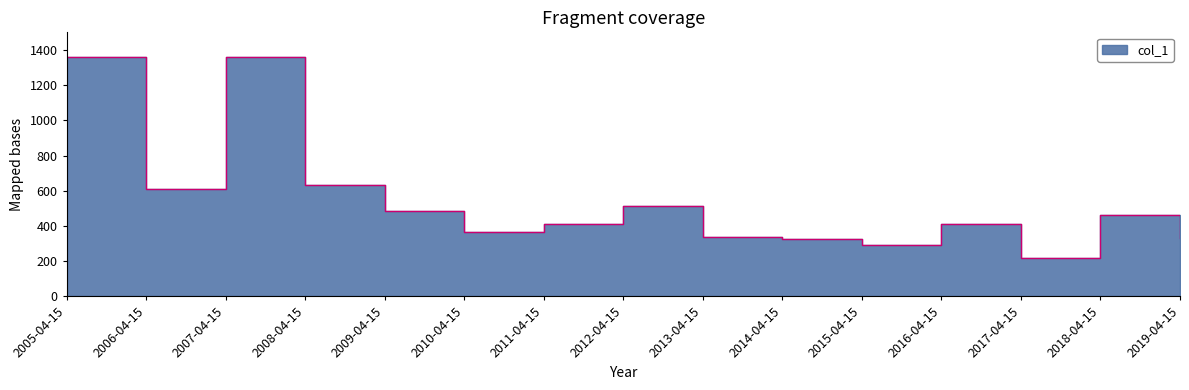

True or false: the data shows 371.9 at 2006-04-15.

False